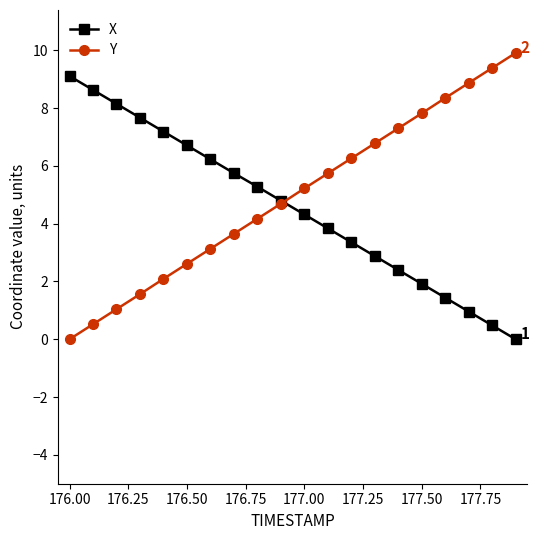

True or false: Y has more than 1 points higher than both neighbors.

False